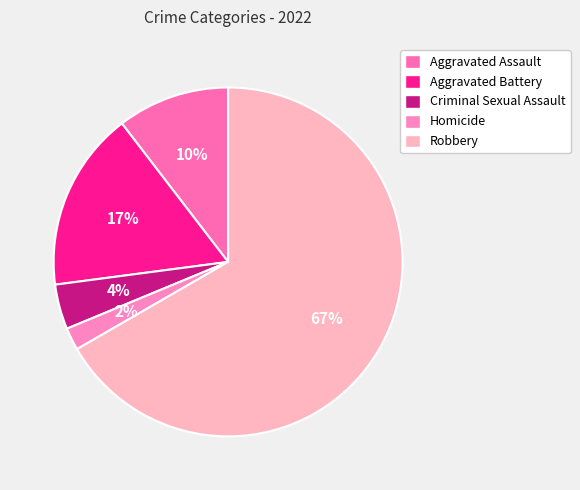

Rank the categories by value from lowest to highest.

Homicide, Criminal Sexual Assault, Aggravated Assault, Aggravated Battery, Robbery